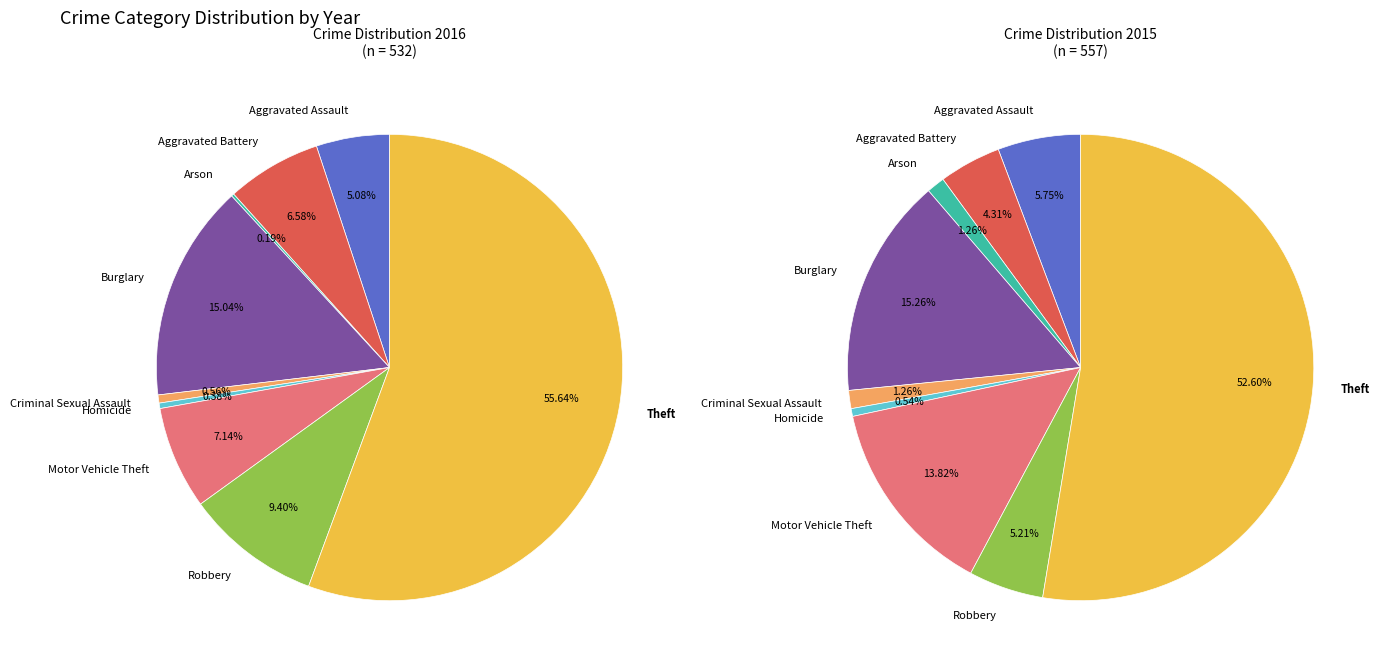

What is the total percentage of Motor Vehicle Theft and Homicide?

7.5%